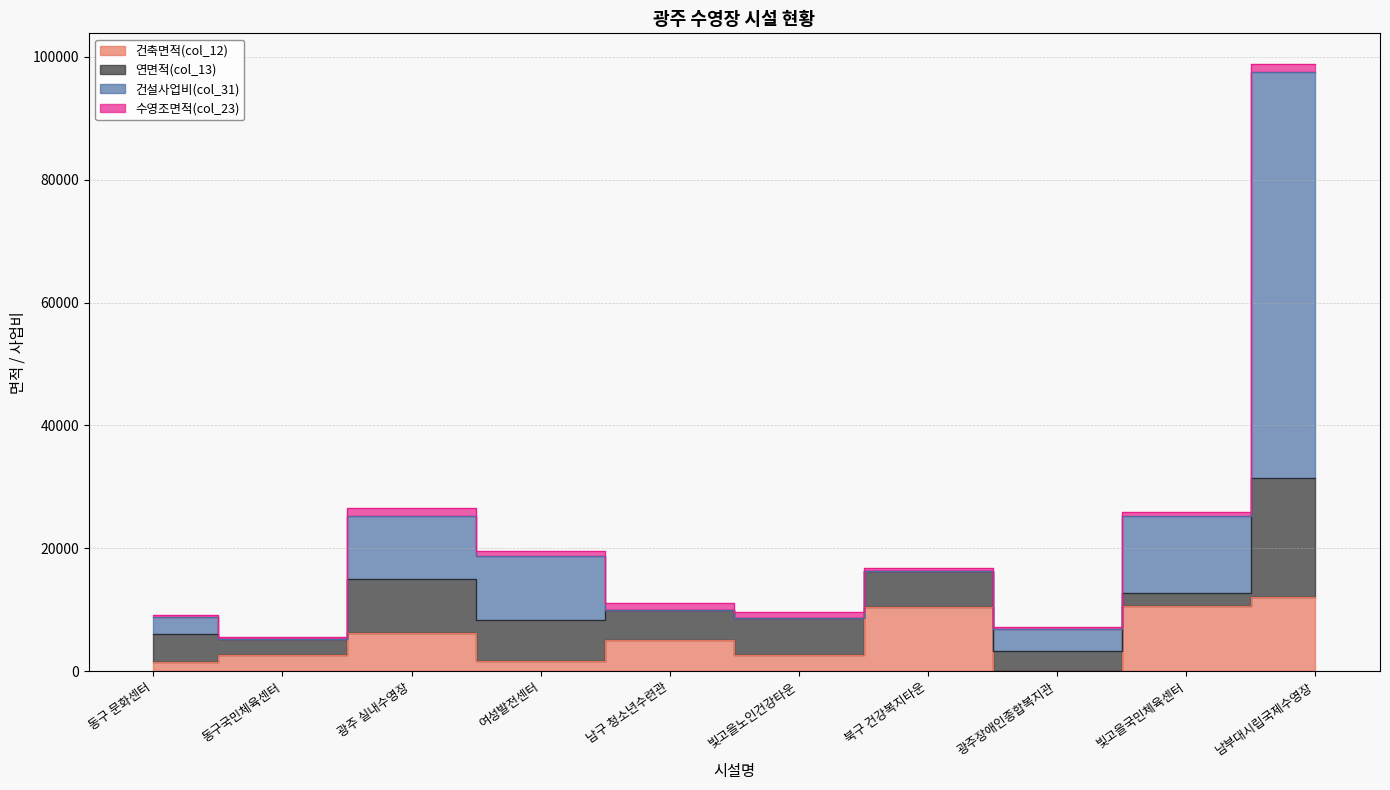

At which category is the sum across all series the highest?

남부대시립국제수영장